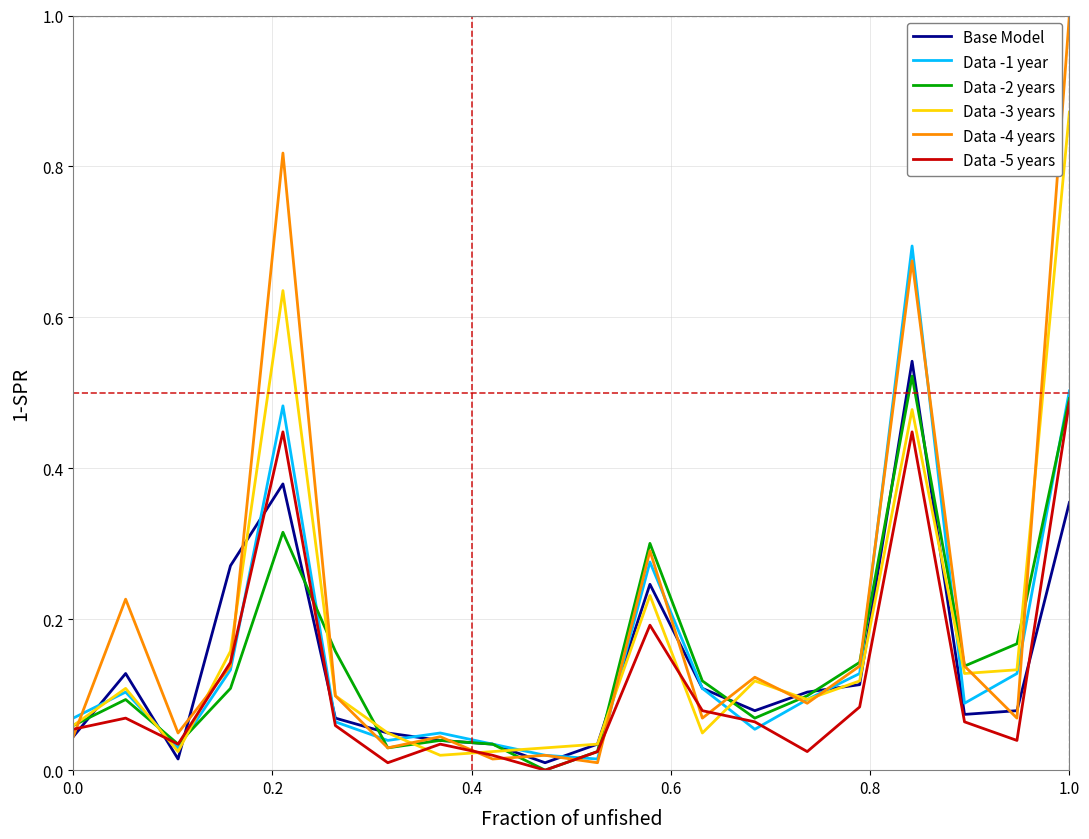

Which series has the widest spread of values?

Data -4 years